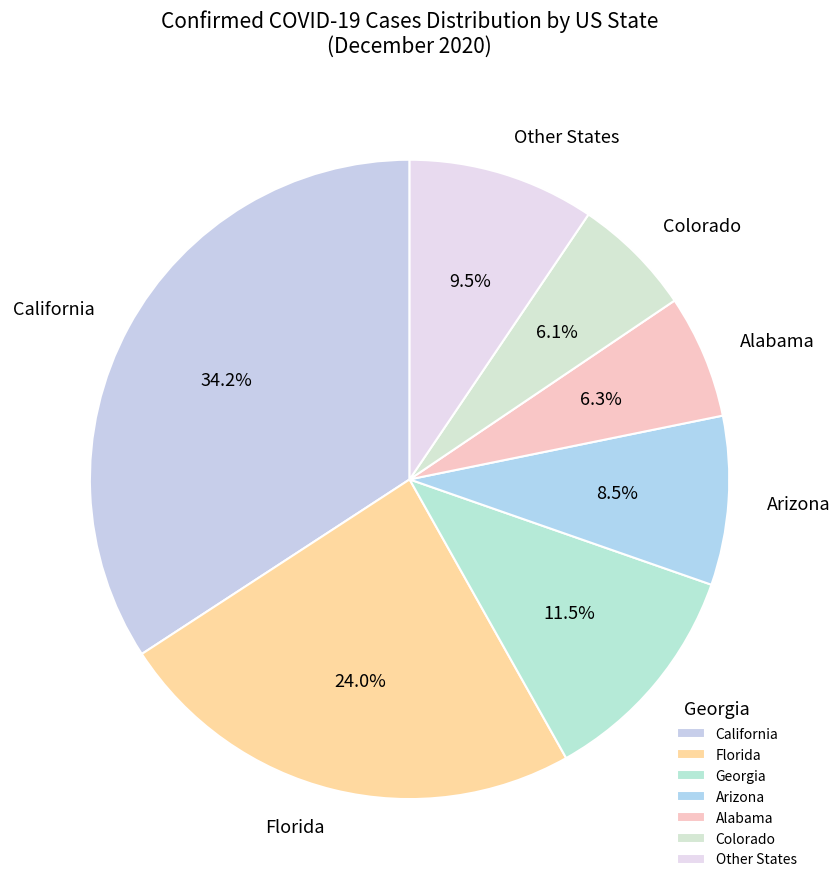

Count the number of slices in the pie.

7